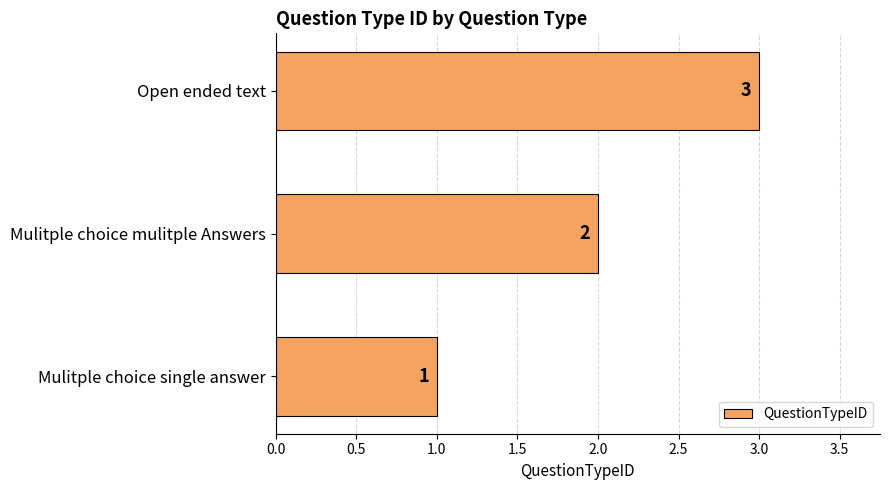

Count the values in the range 1 to 3.

3